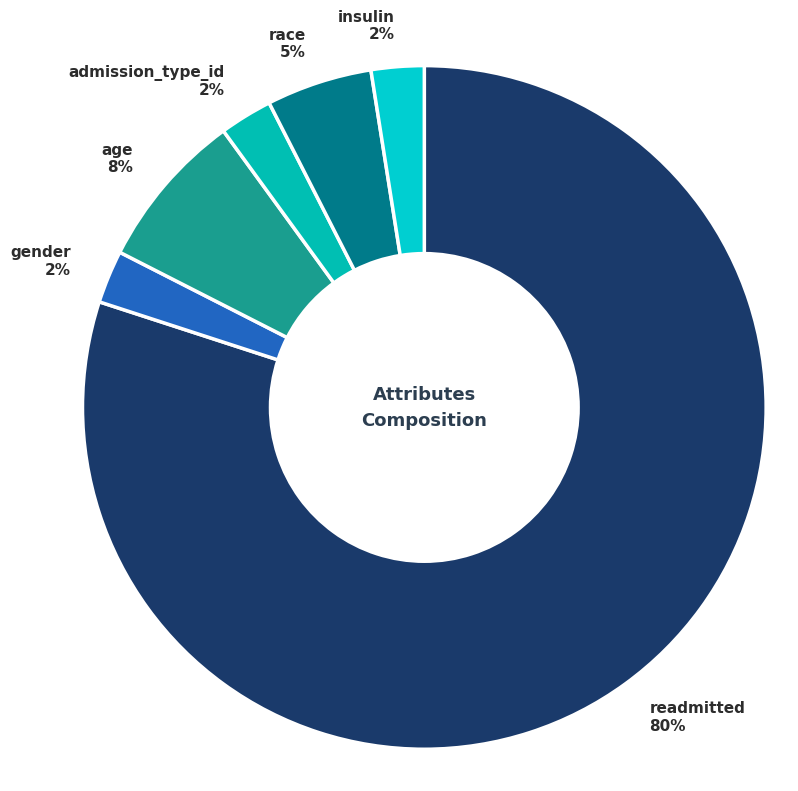

Which slice is the largest?

readmitted